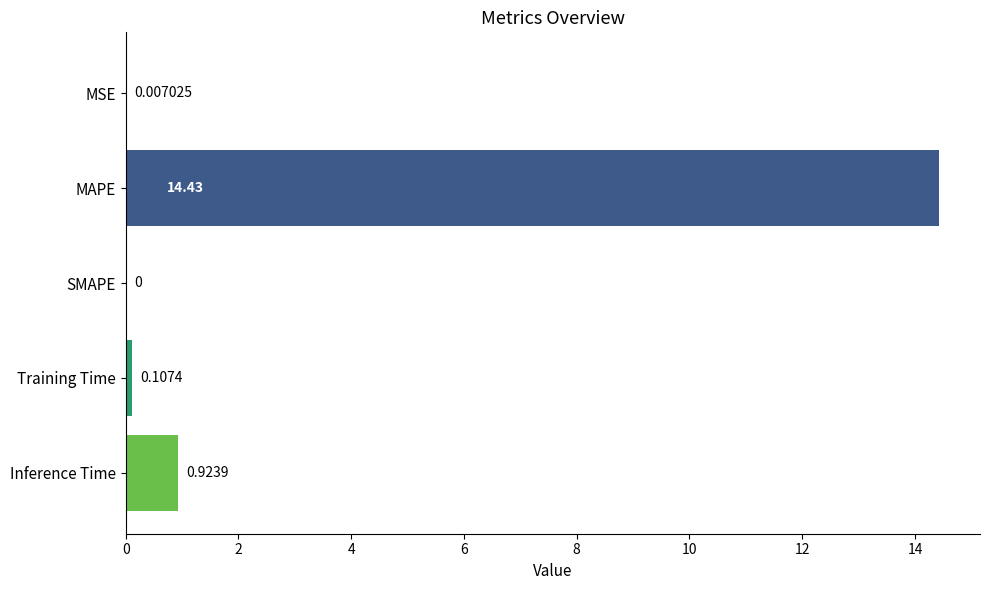

Are the bars grouped side by side (vs. stacked)?

No